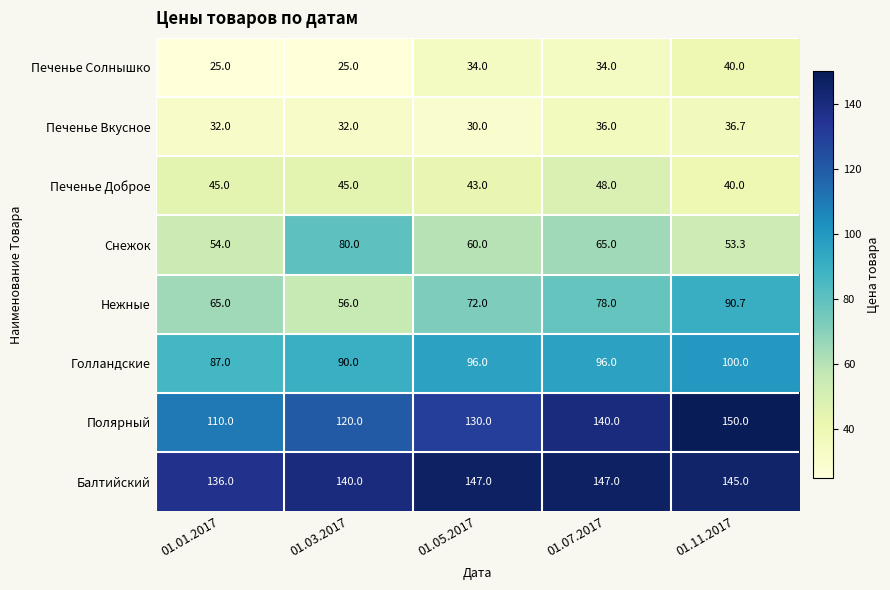

The Голландские series shows 100.0 at 01.11.2017. True or false?

True